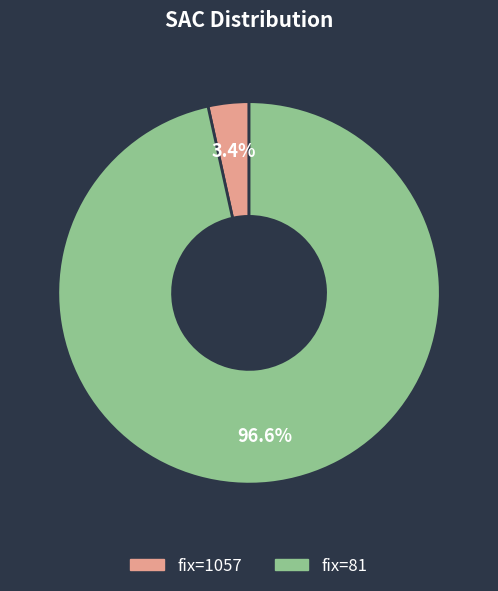

Is there a majority slice in this chart?

Yes